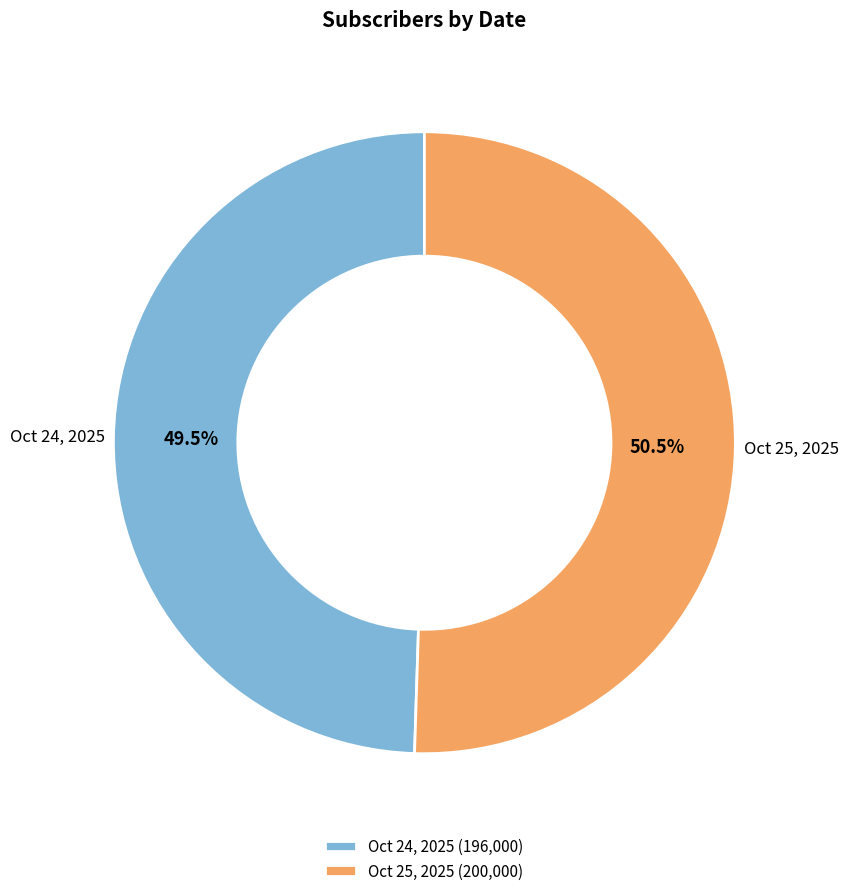

Does any single category account for the majority?

Yes